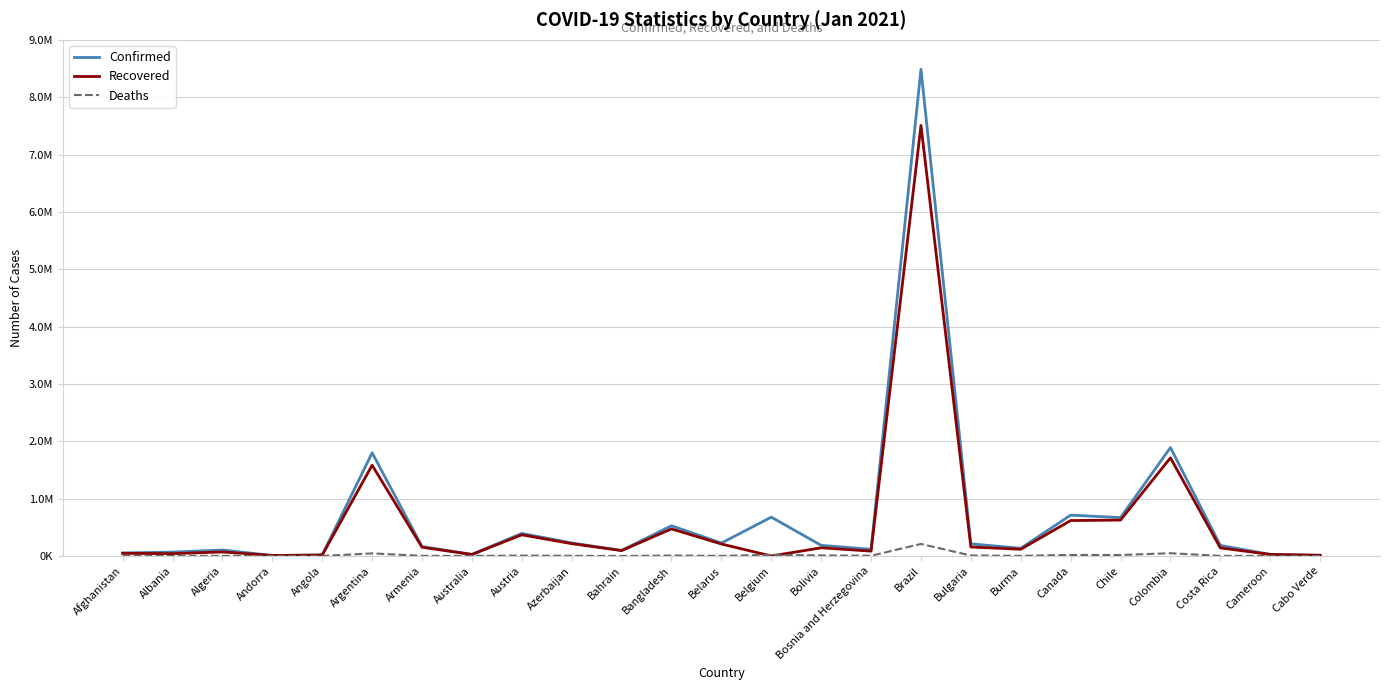

Does the chart display data point markers on the line(s)?

No